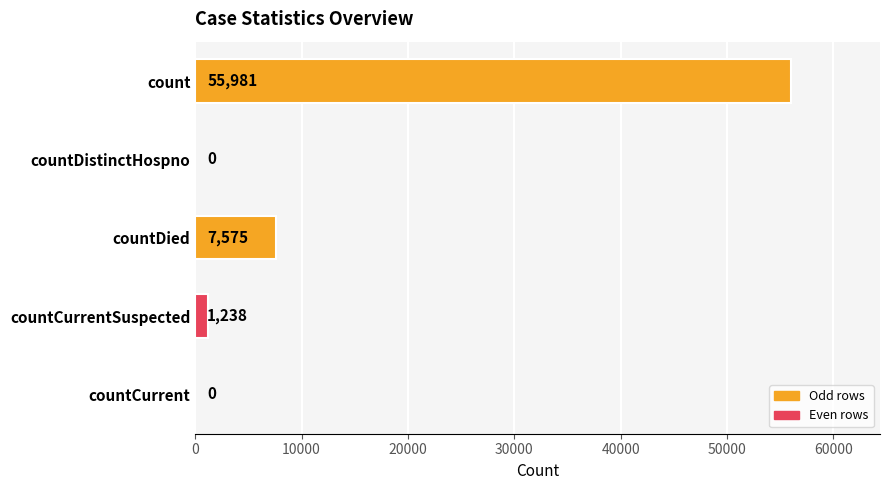

What value does the data have at count?

55981